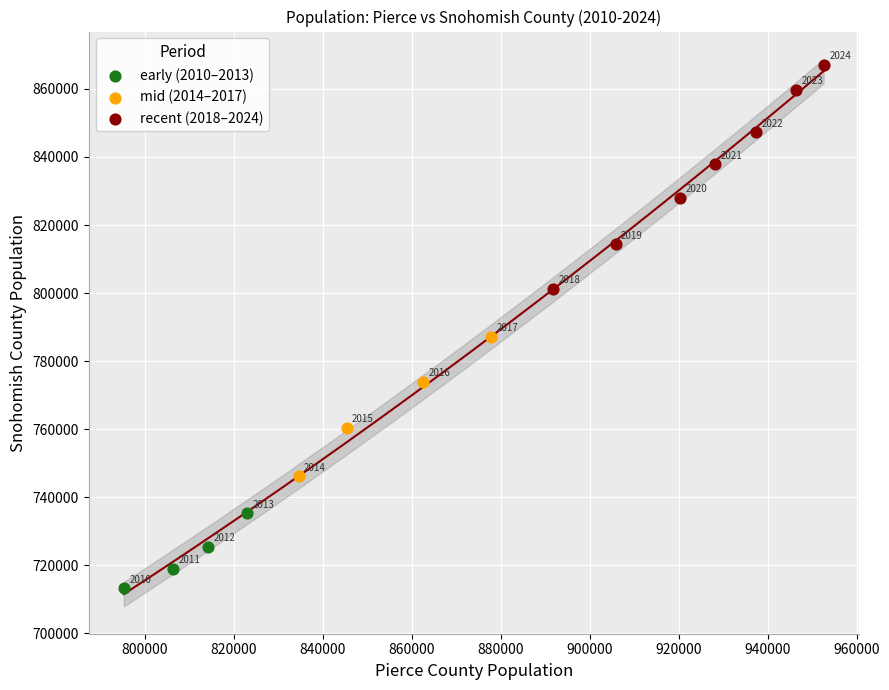

Which series contains the lowest Y value?

early (2010–2013)